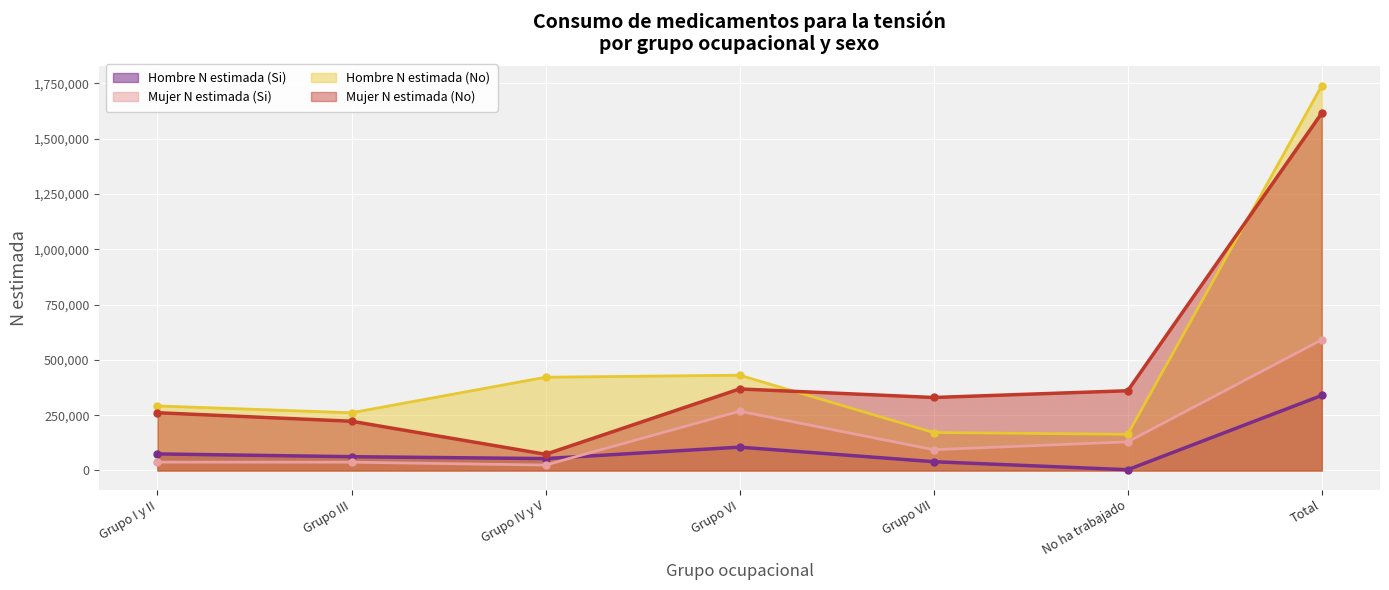

The value of Mujer N estimada (Si) at Grupo VII is 151861. True or false?

False